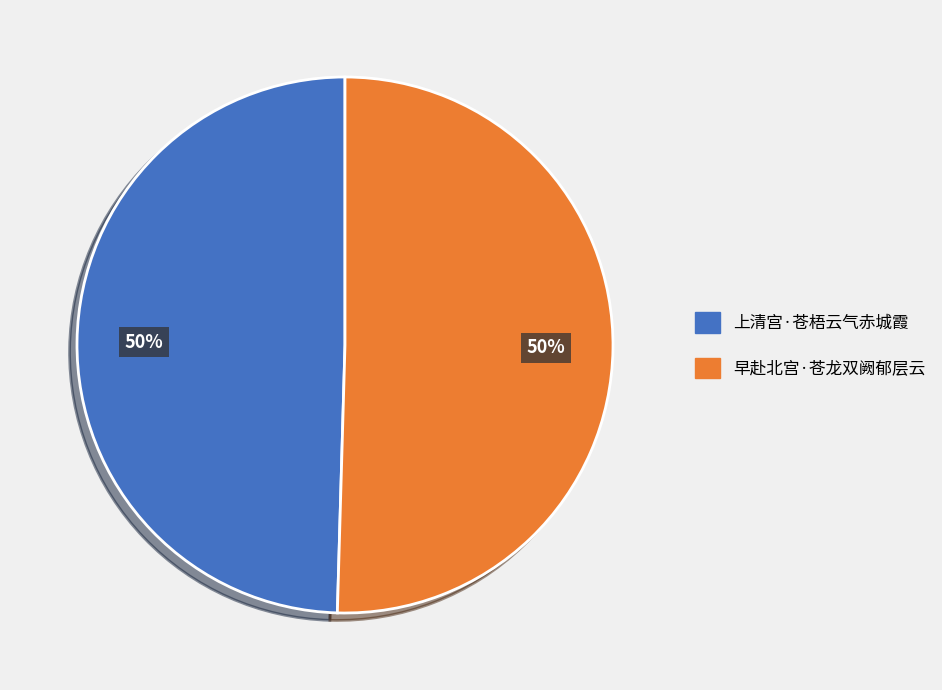

To the nearest percent, what is the average slice percentage?

50%